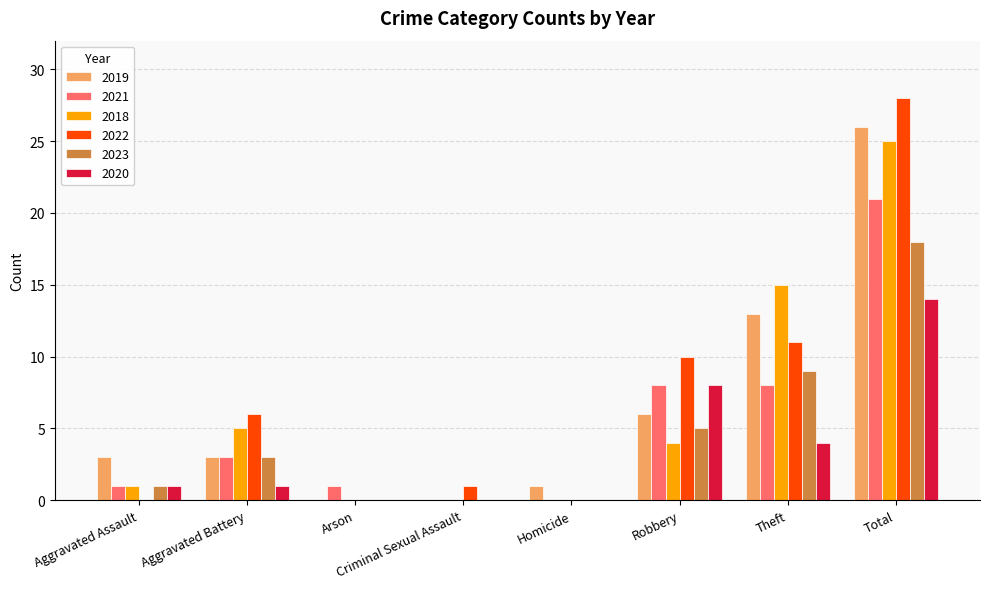

Which series has the largest total across all categories?

2022